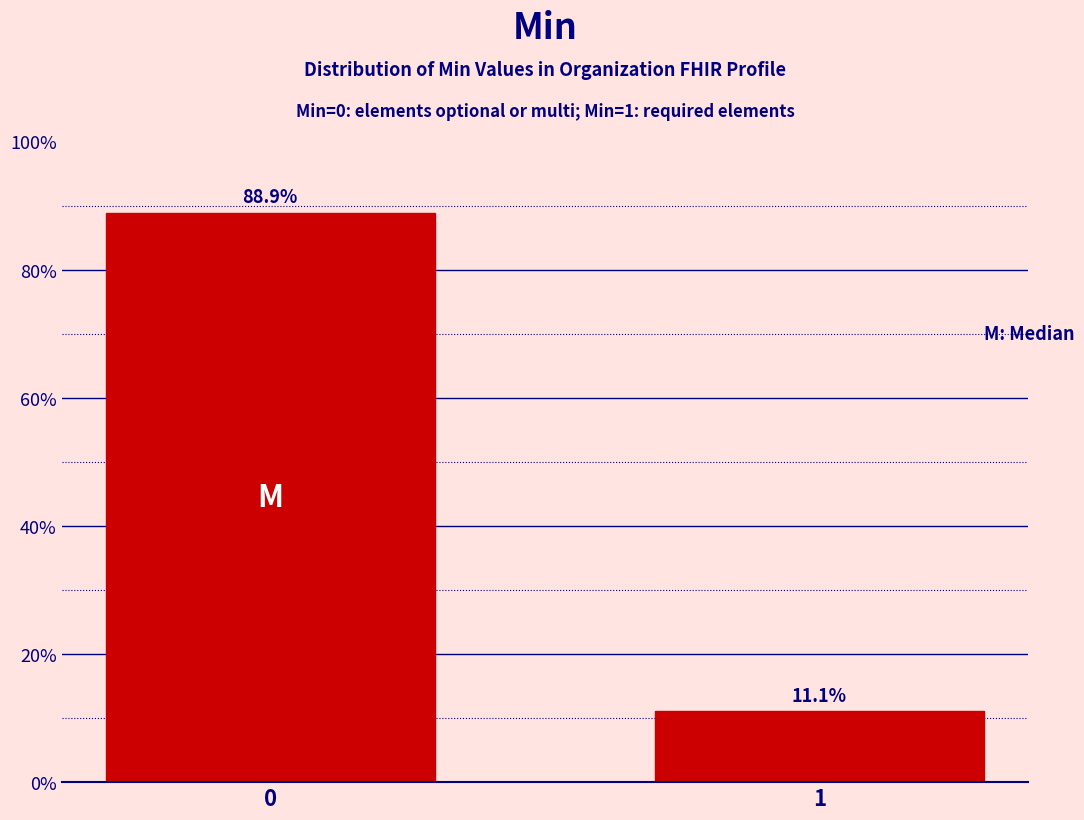

Reading left to right, list all the values displayed in this chart.

0=88.9	1=11.1